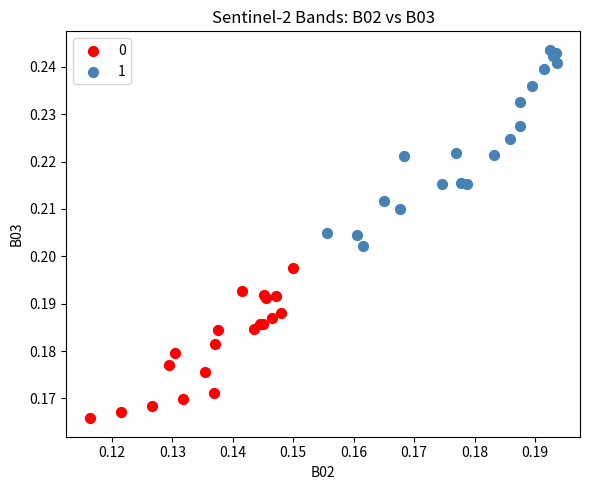

Which series reaches the maximum Y coordinate?

1